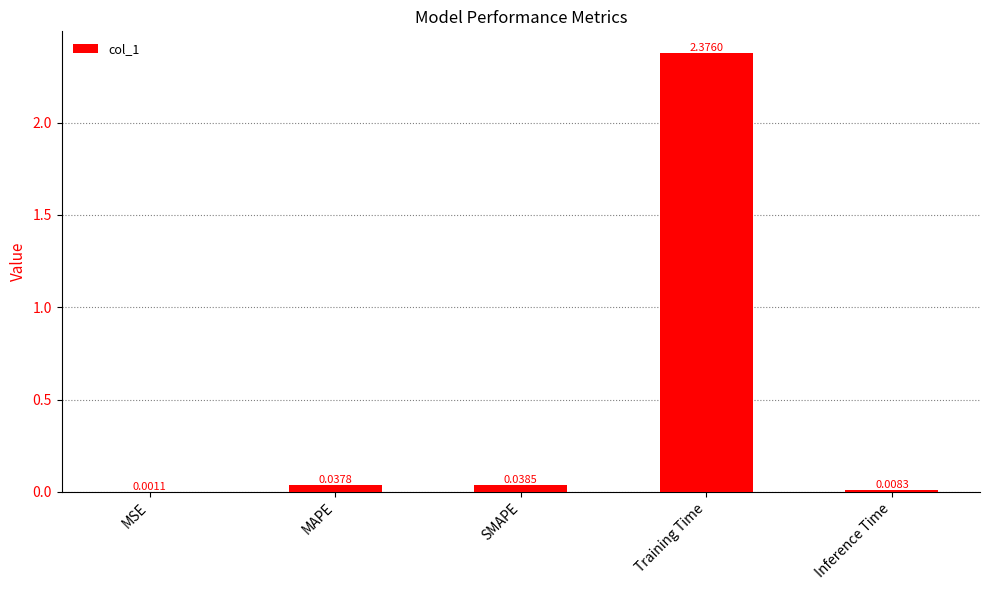

What is the change in value from MAPE to Training Time?

+2.3